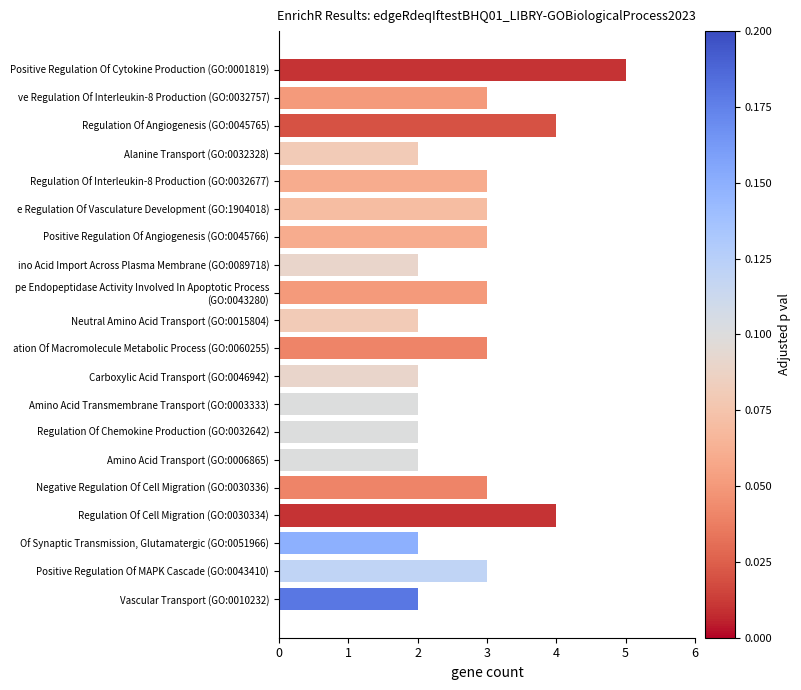

How many bars are there in total?

20